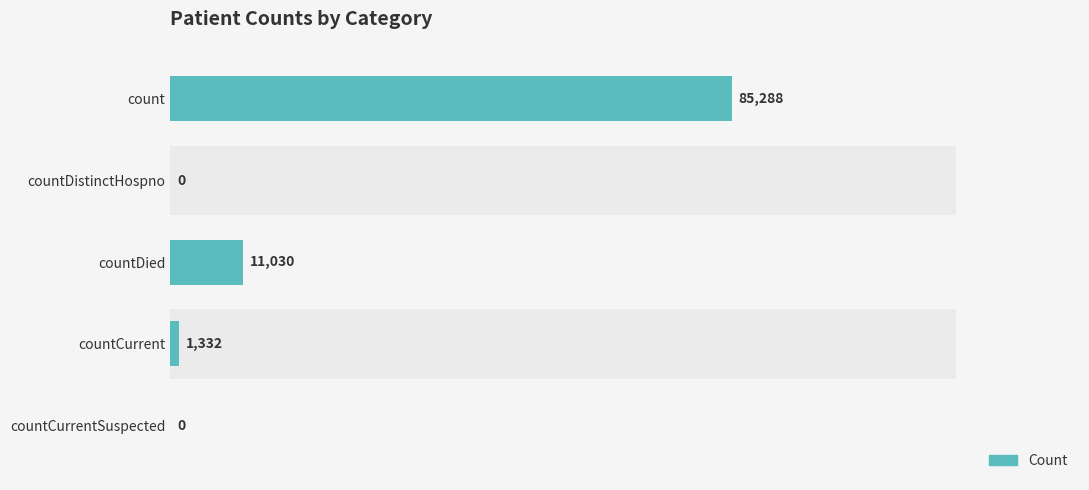

The chart shows a value of 85288 at count. True or false?

True